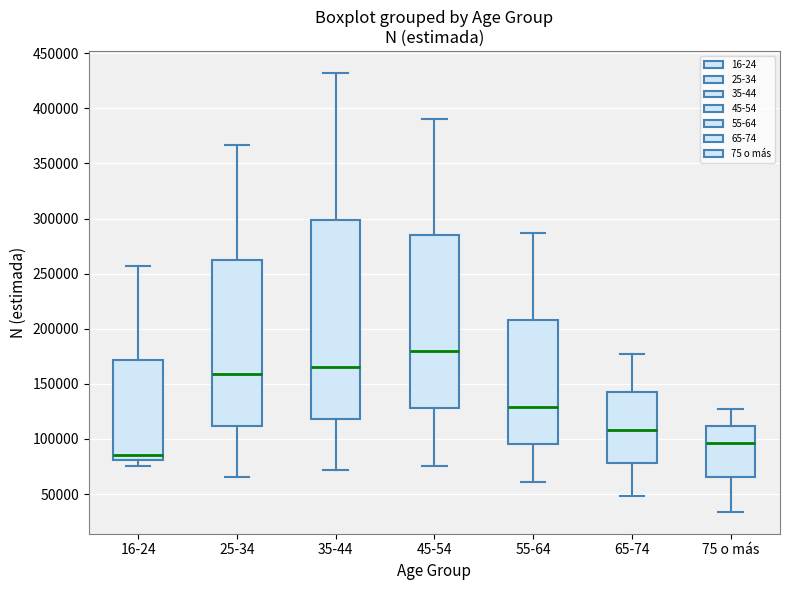

Where does the median line of the box for 35-44 sit on the y-axis? The values are not printed on the chart, so give them approximately, as read against the axis.

165000